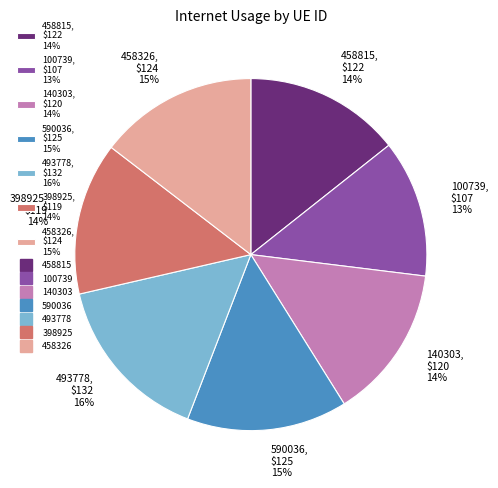

What is the largest slice in the pie chart?

493778